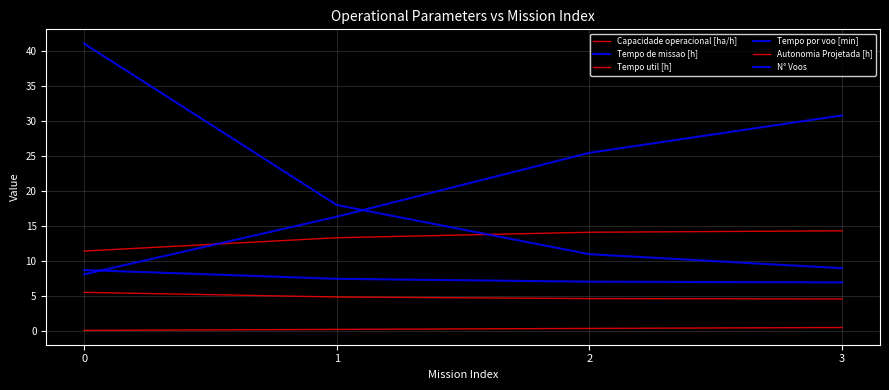

Which has a higher value, 3 or 0?

3